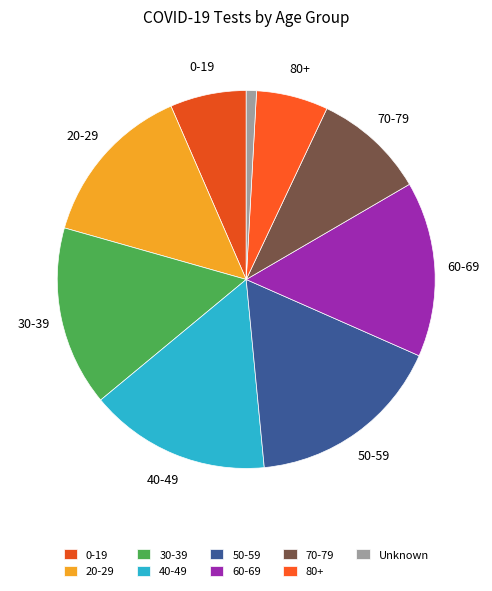

Which category has the smallest portion of the pie?

Unknown